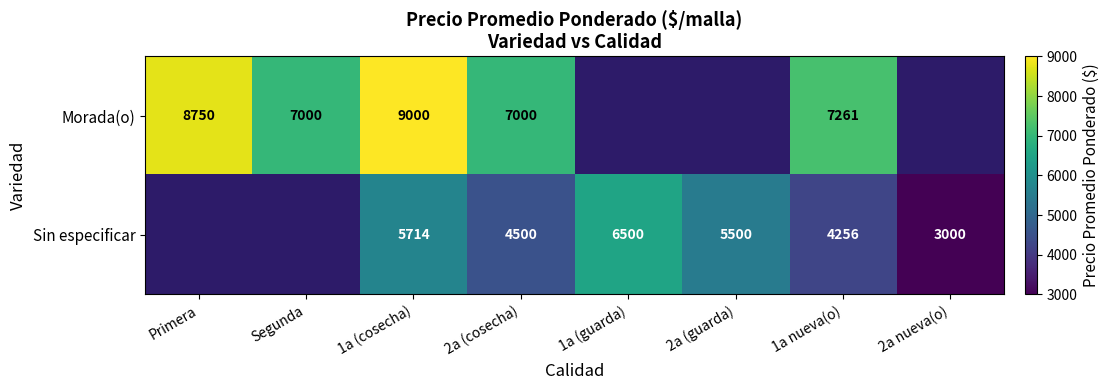

What is the sum of the Sin especificar values at 2a nueva(o) and 1a (cosecha)?

8714